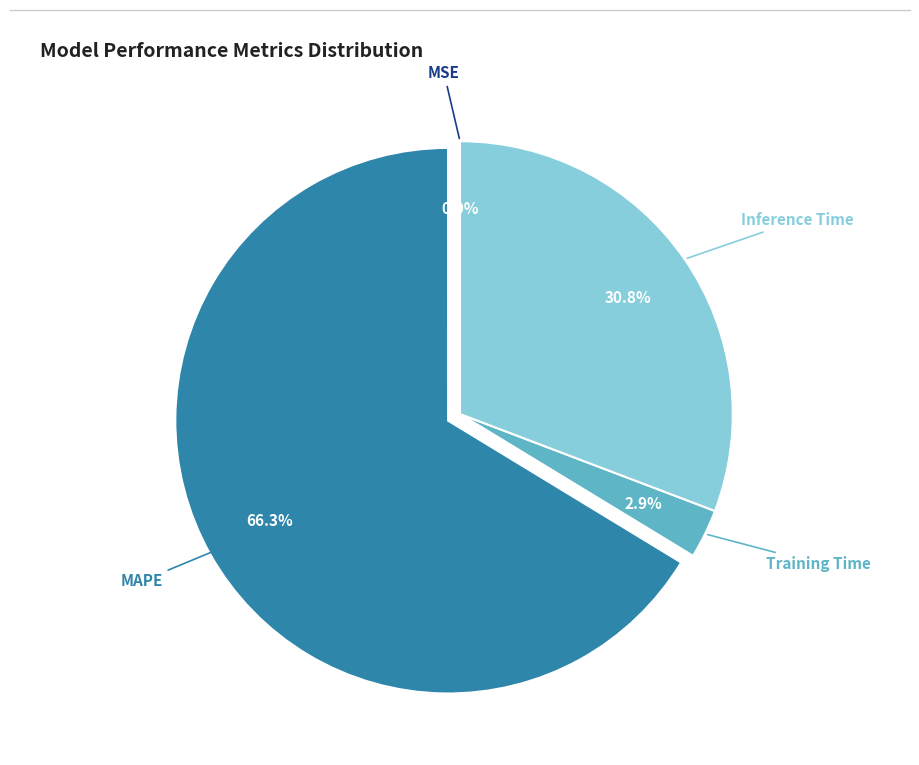

Does any single category account for the majority?

Yes